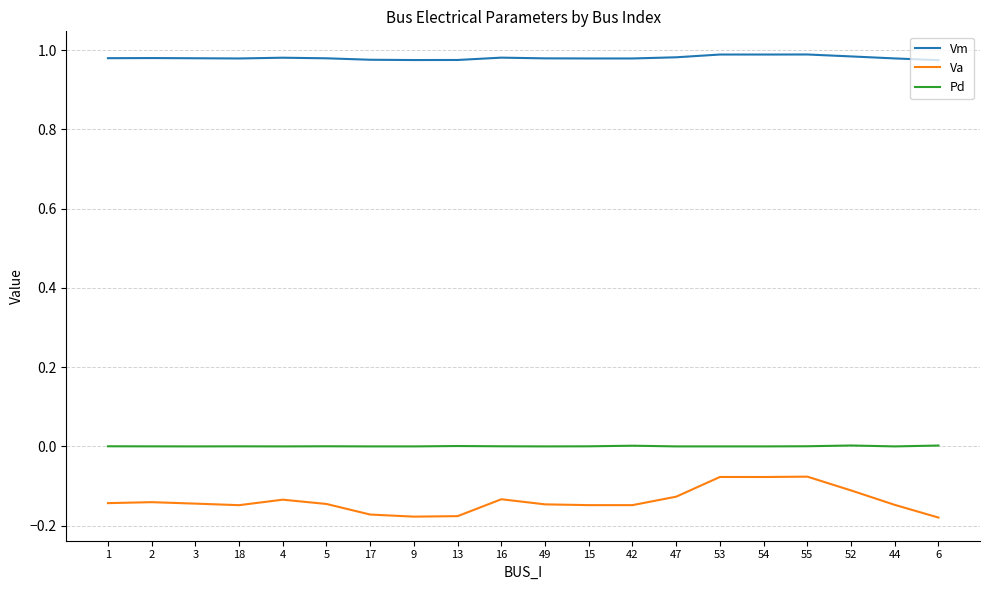

The Vm series shows 1.0 at 53. True or false?

True